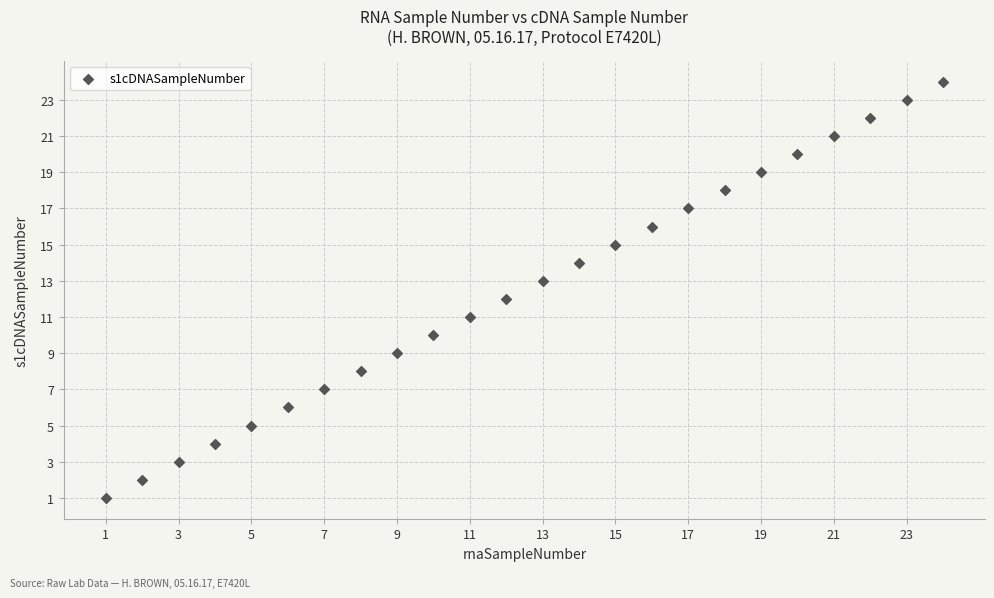

What is the range of X values (max minus min)?

23